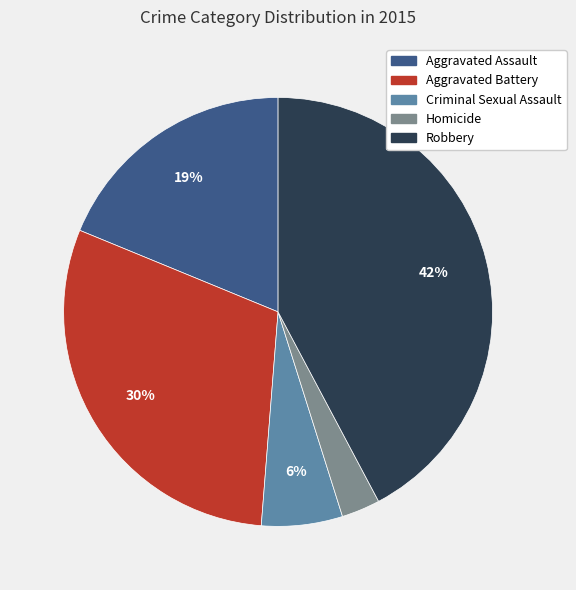

What percentage is the Aggravated Battery slice, to the nearest percent?

30%